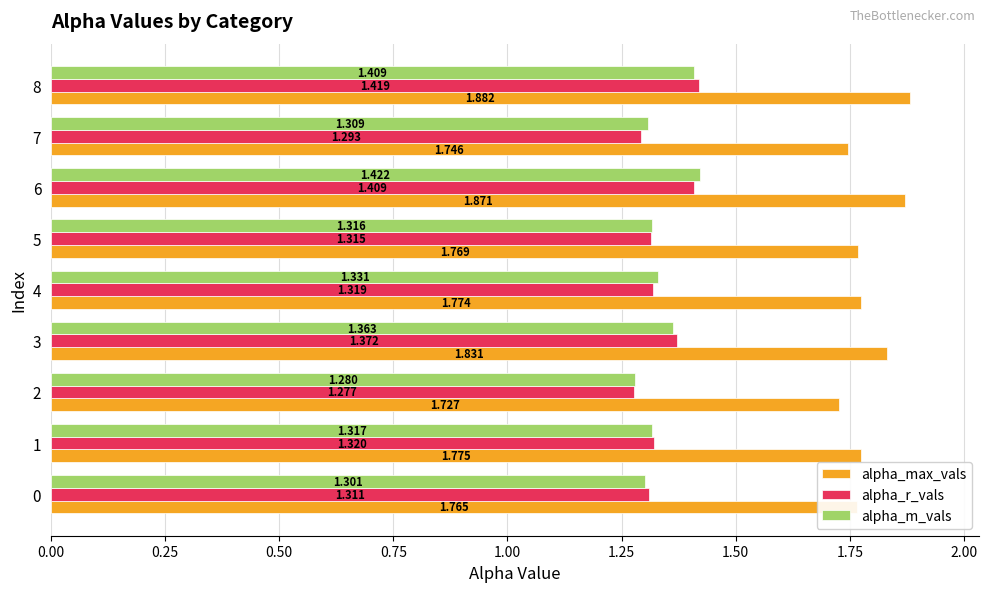

At 8, list the series in order from smallest to largest.

alpha_m_vals, alpha_r_vals, alpha_max_vals